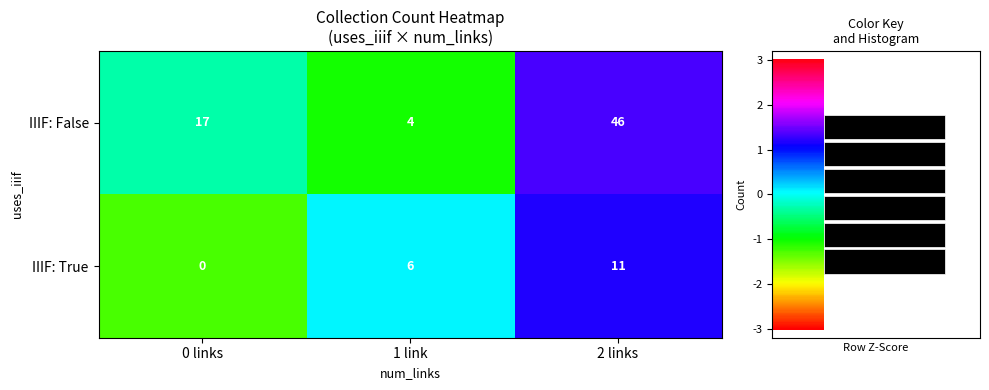

The value of IIIF: False at 2 links is 46. True or false?

True